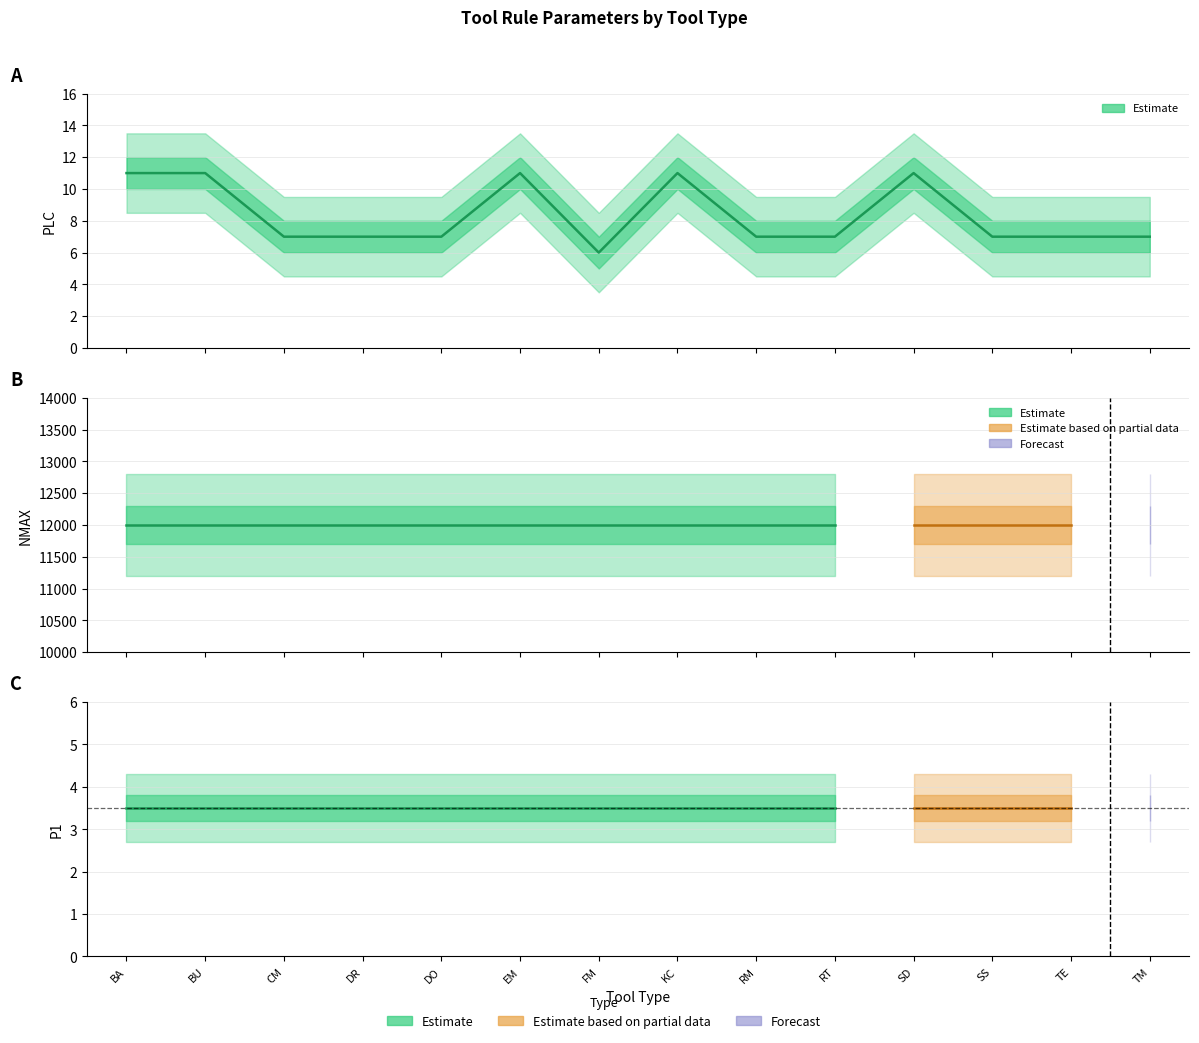

What is the maximum value shown in the chart?

12000.0